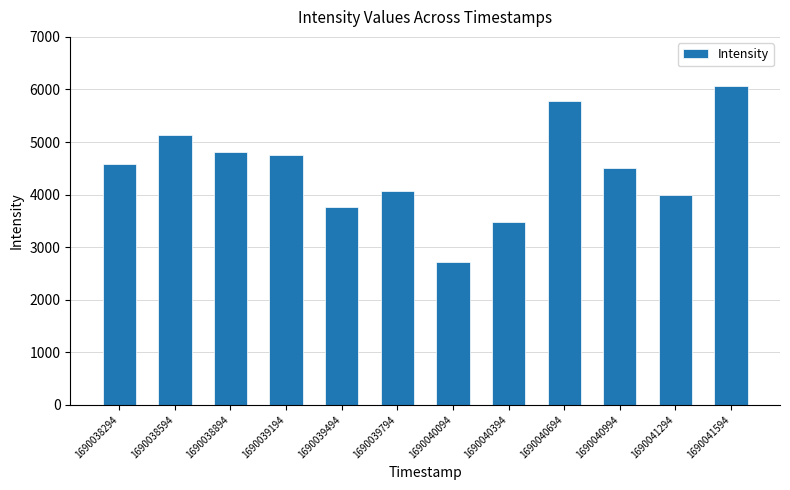

Count the number of categories in the chart.

12